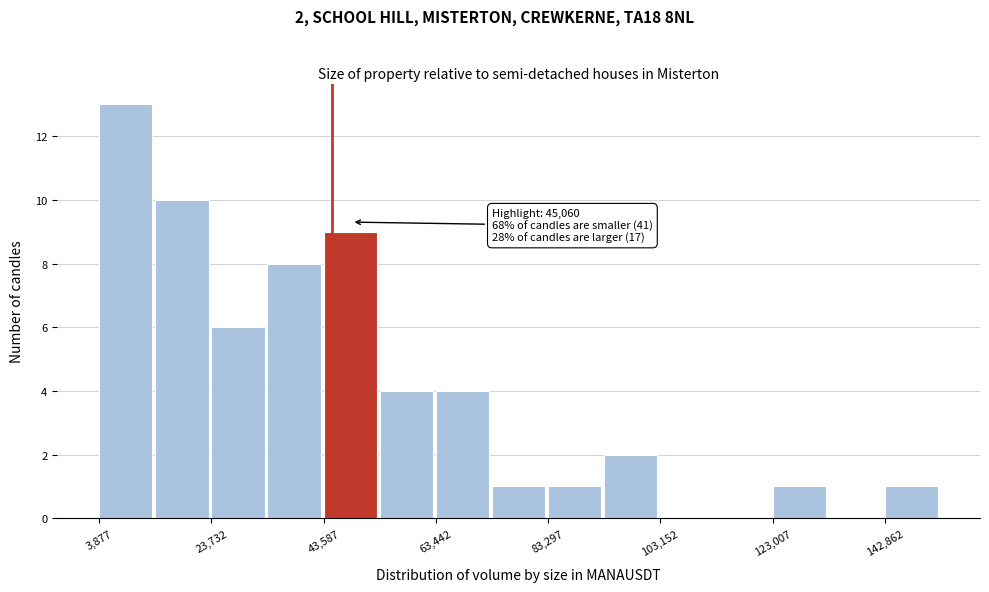

Which range on the x-axis has the tallest bar?

4000 to 14000